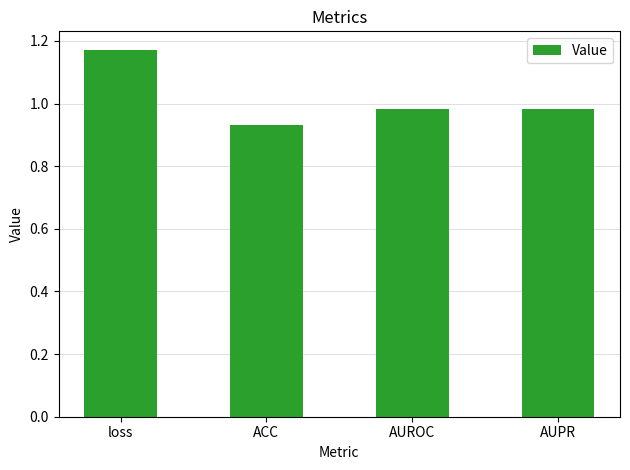

Which label corresponds to the largest value in the chart?

loss